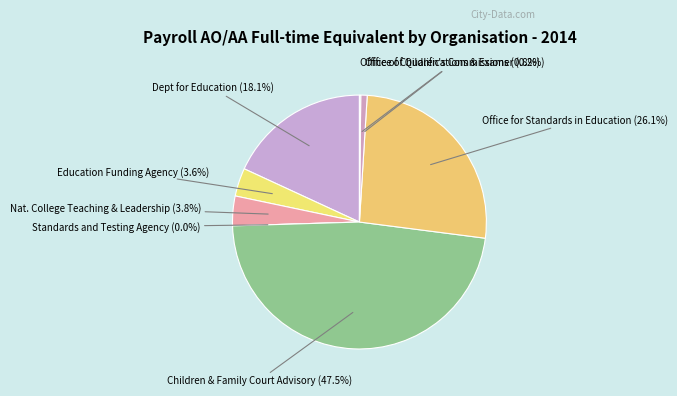

Between Office of Qualifications & Examinations and Education Funding Agency, which is larger?

Education Funding Agency